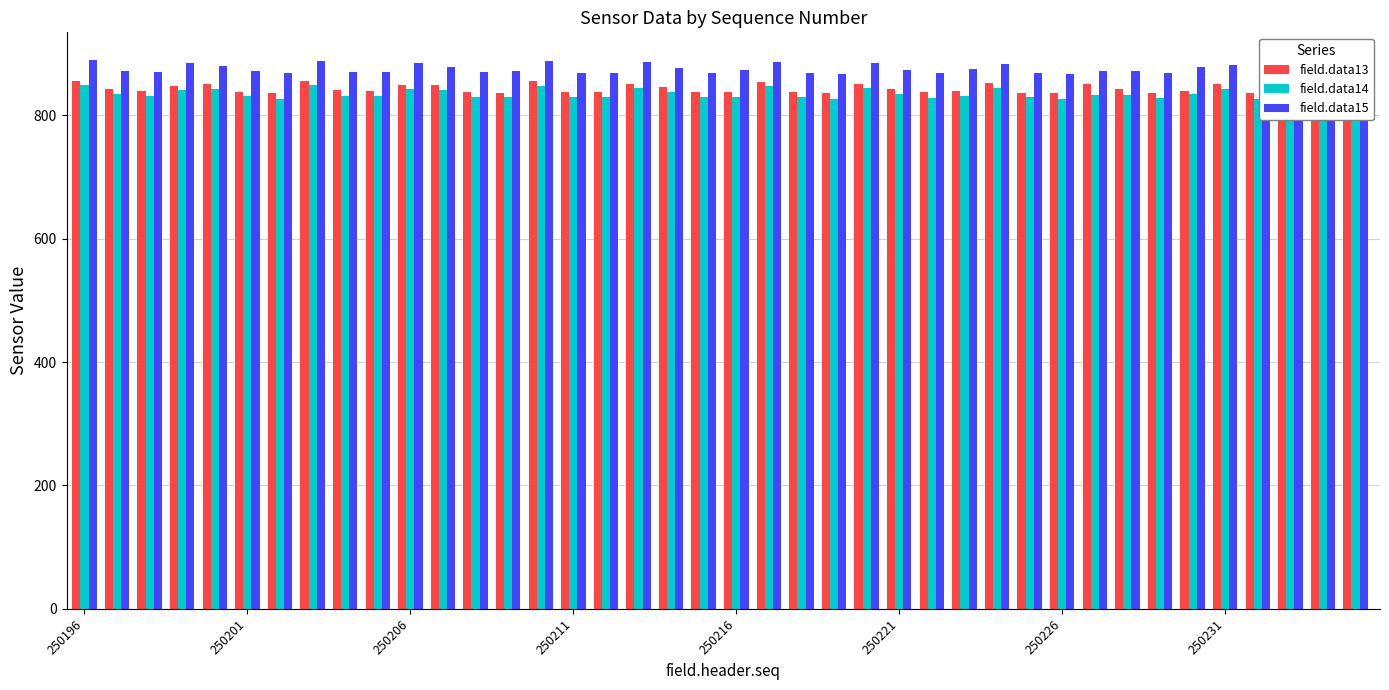

What is the total value across all series at 250201?

2549